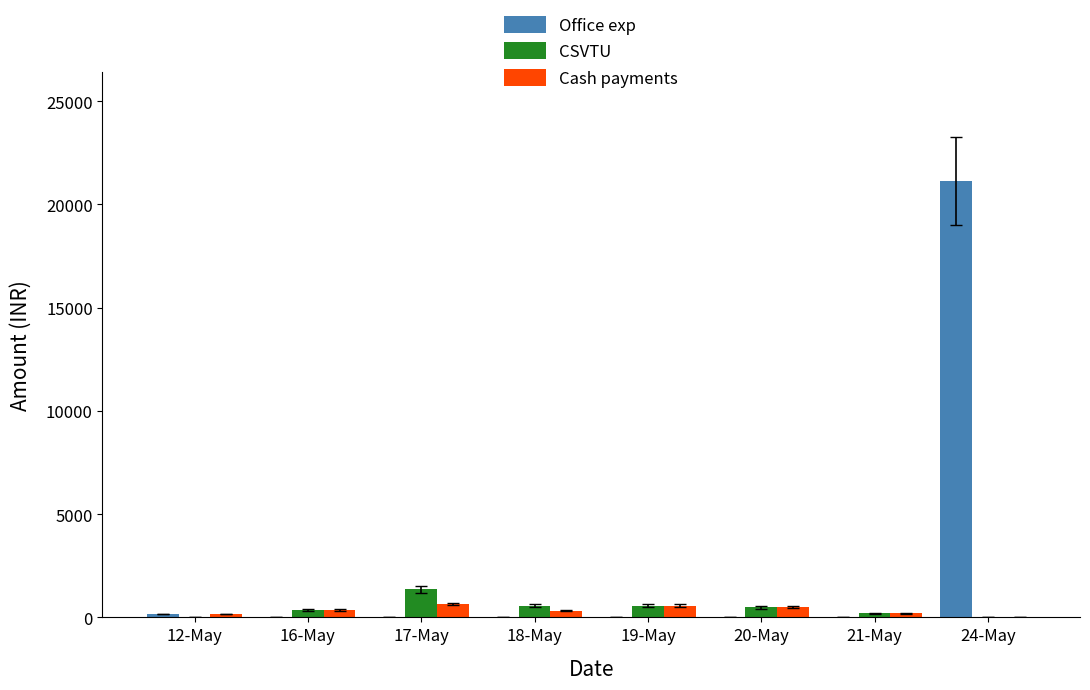

What is the sum of all Cash payments values?

2730